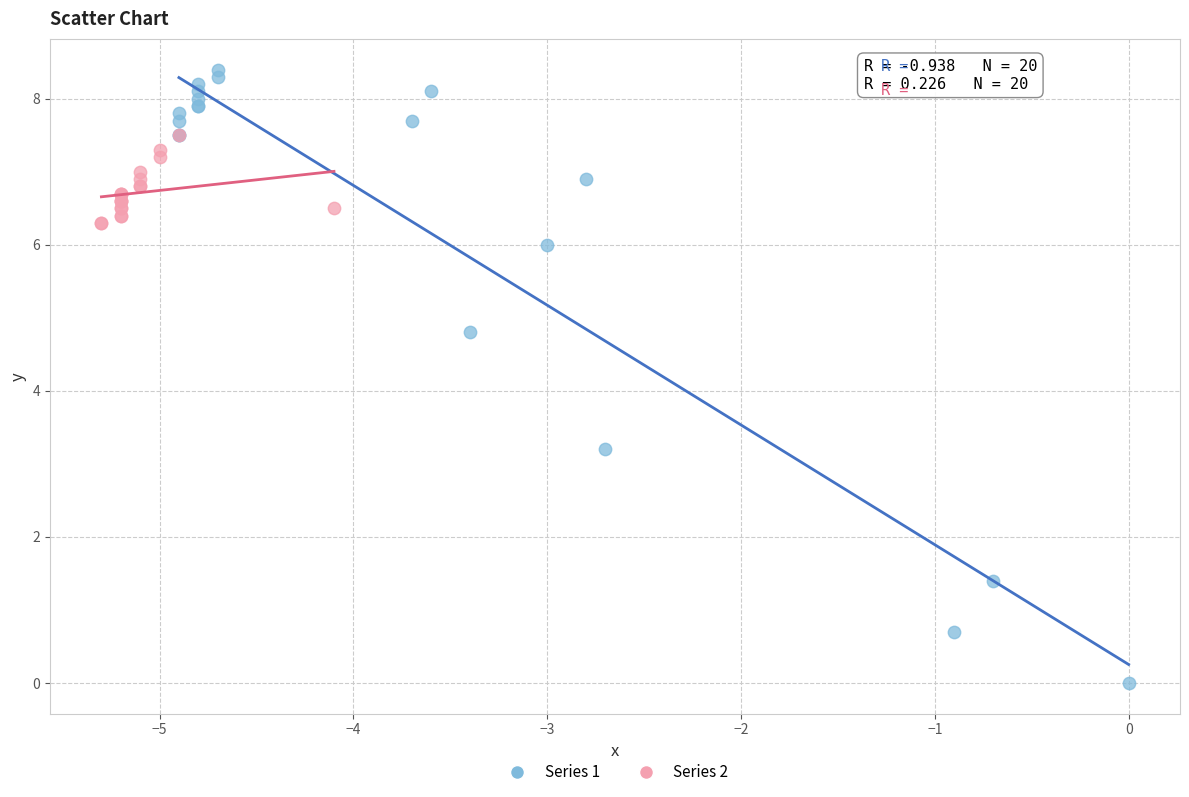

Which series reaches the maximum Y coordinate?

Series 1